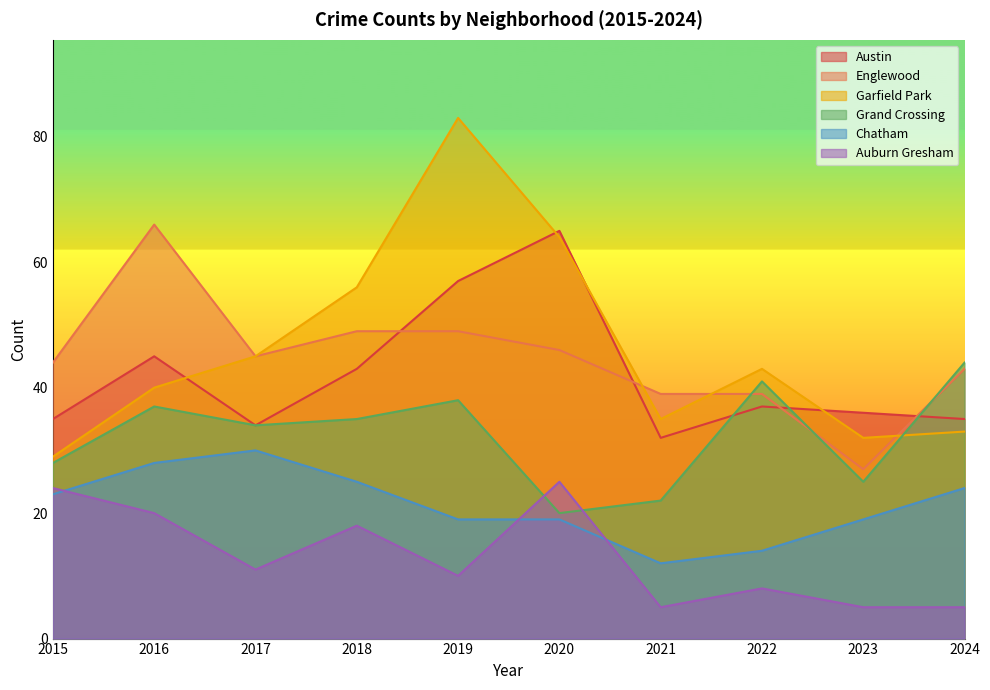

What is the difference between the second highest and second lowest values in the Garfield Park series?

32